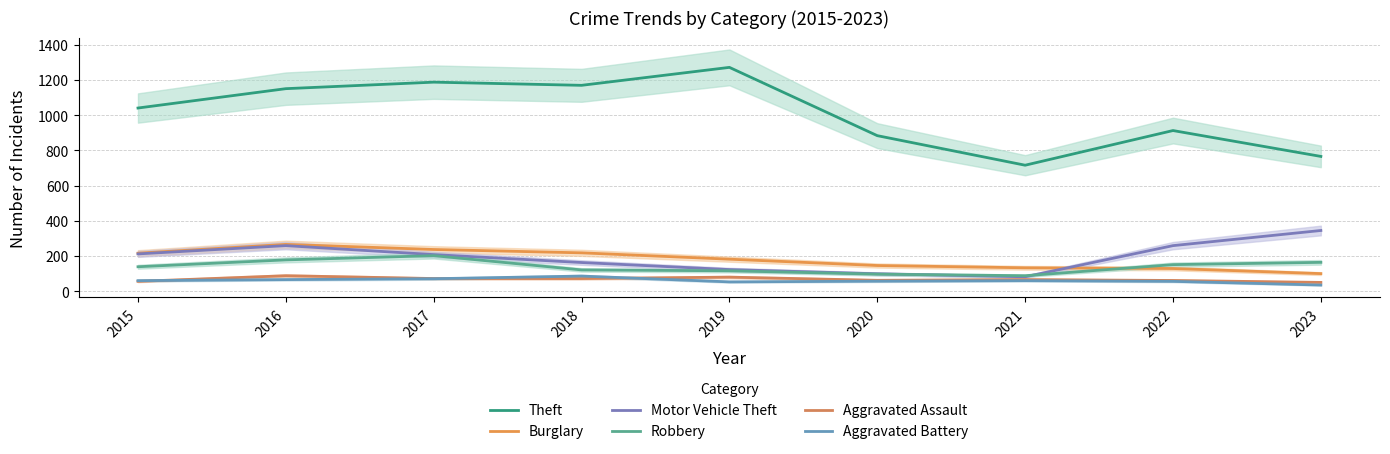

What is the difference between the maximum and minimum values in the Motor Vehicle Theft series?

263